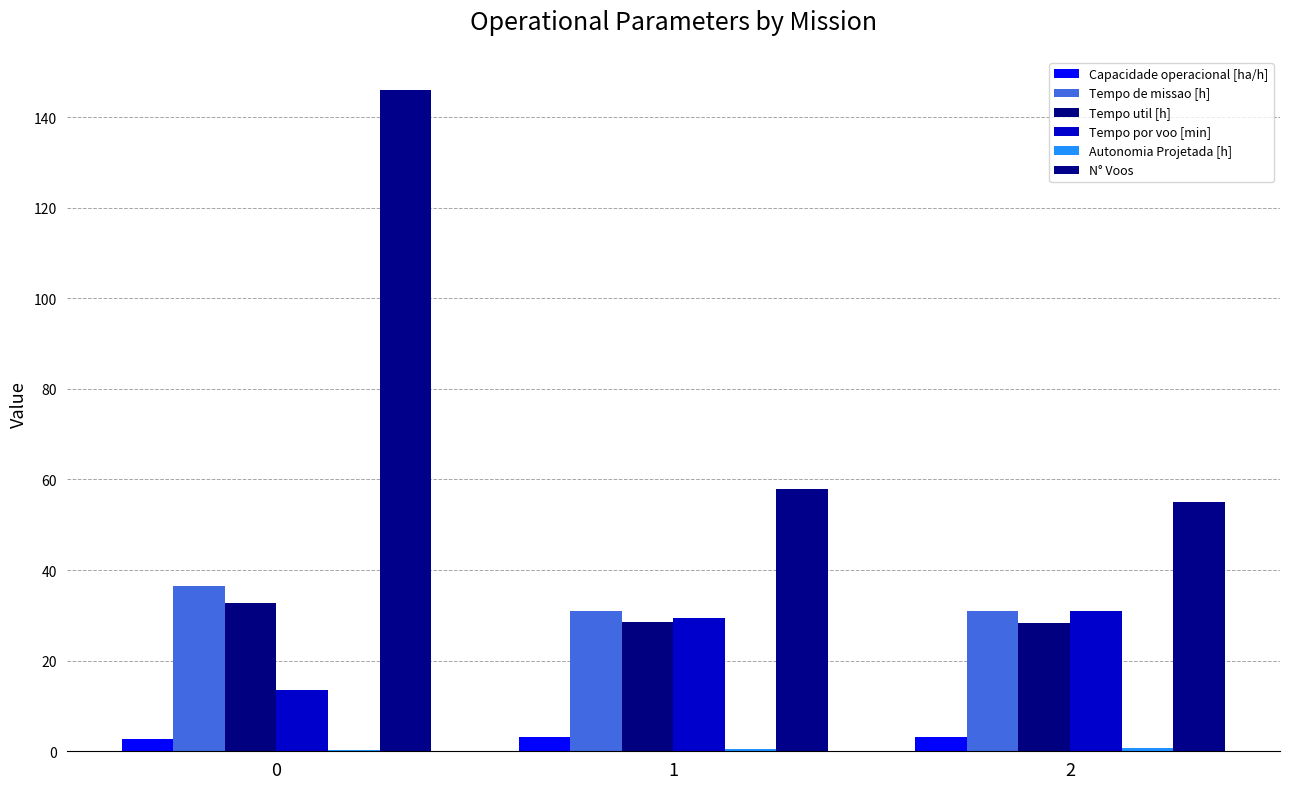

Are the bars horizontal?

No